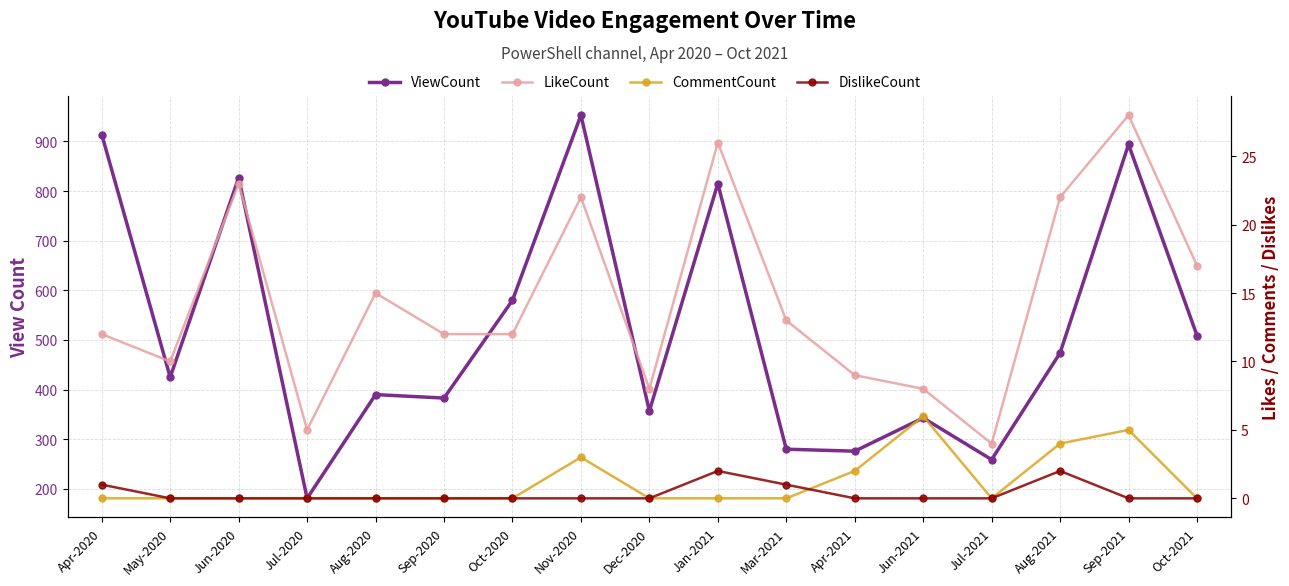

How many intersections are there between CommentCount and DislikeCount?

1